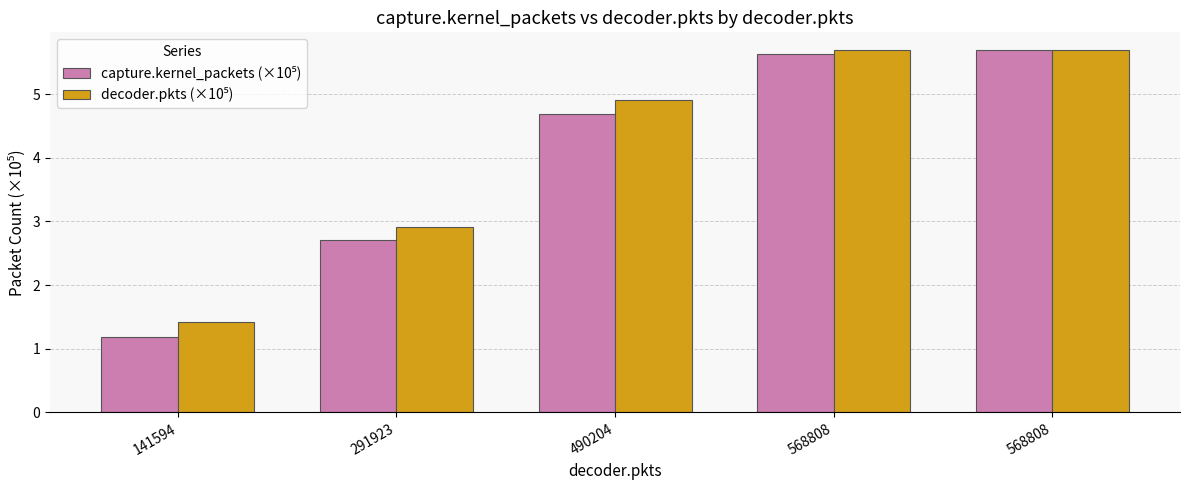

Does the chart contain stacked bars?

No